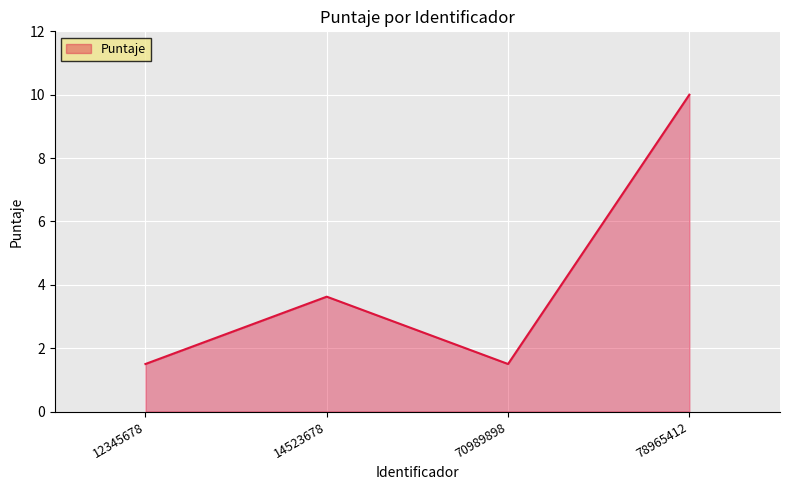

What is the difference between the values at 14523678 and 12345678?

2.1